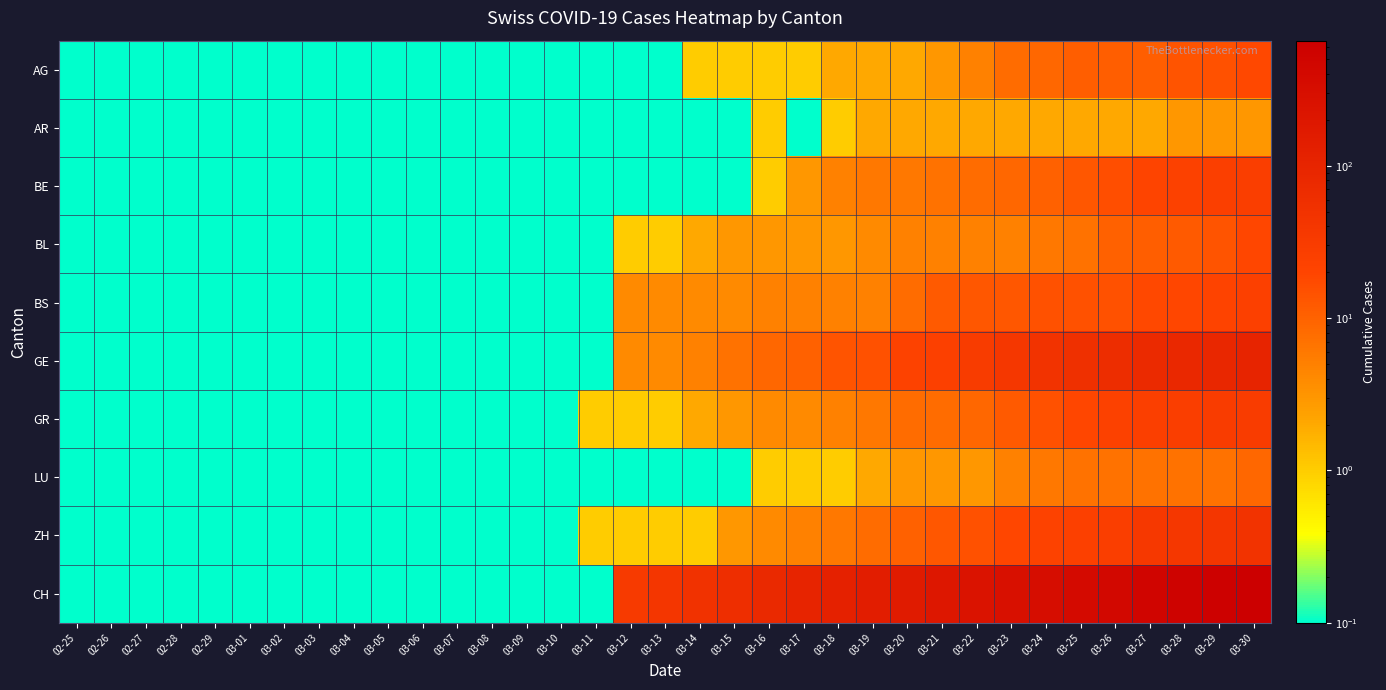

What is the difference between the highest and lowest values at 03-25?

374.0